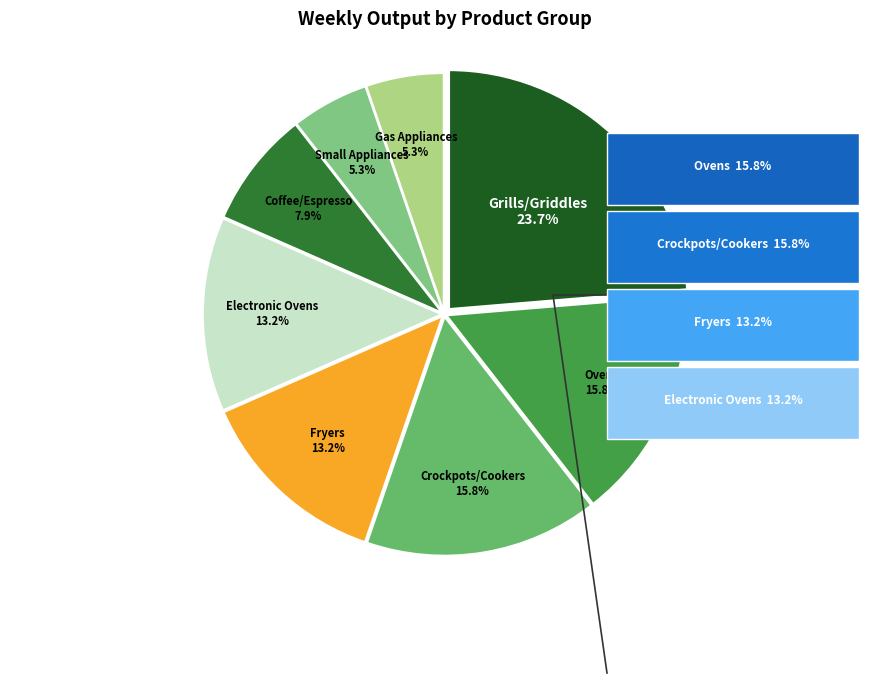

What is the smallest slice in the pie chart?

Gas Appliances